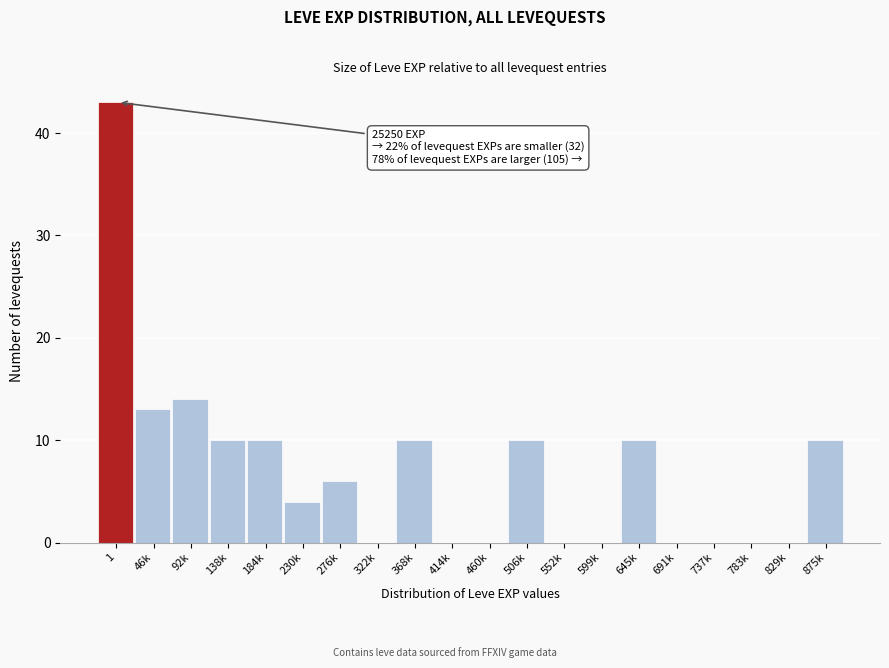

Reading left to right, extract all data points from this chart.

1=43	46k=13	92k=14	138k=10	184k=10	230k=4	276k=6	322k=0	368k=10	414k=0	460k=0	506k=10	552k=0	599k=0	645k=10	691k=0	737k=0	783k=0	829k=0	875k=10